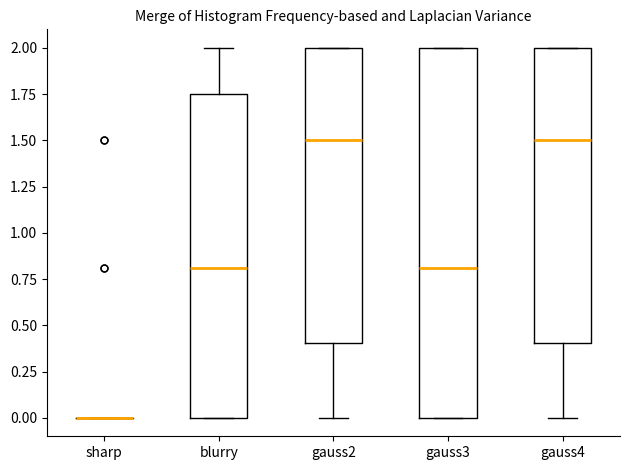

Reading left to right, read every box against the y-axis: the position of its median line, the range the box covers, and the ends of its whiskers. The values are not printed on the chart, so give them approximately, as read against the axis.

sharp: box collapsed to a line at 0.00, whiskers 0.00 to 0.00
blurry: median 0.80, box 0.00 to 1.75, whiskers 0.00 to 2.00
gauss2: median 1.50, box 0.40 to 2.00, whiskers 0.00 to 2.00
gauss3: median 0.80, box 0.00 to 2.00, whiskers 0.00 to 2.00
gauss4: median 1.50, box 0.40 to 2.00, whiskers 0.00 to 2.00